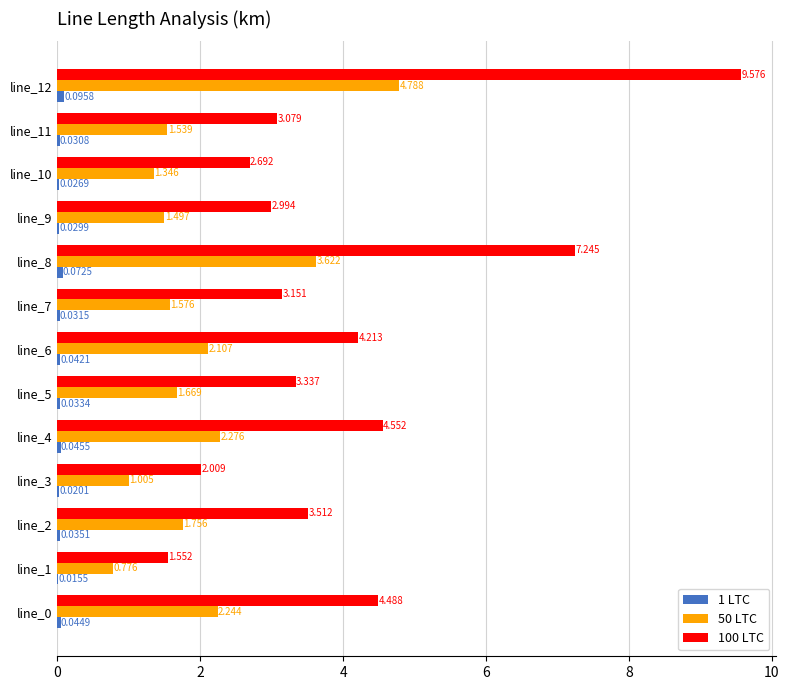

Is the value of 50 LTC at line_2 greater than the value of 100 LTC at line_7?

No